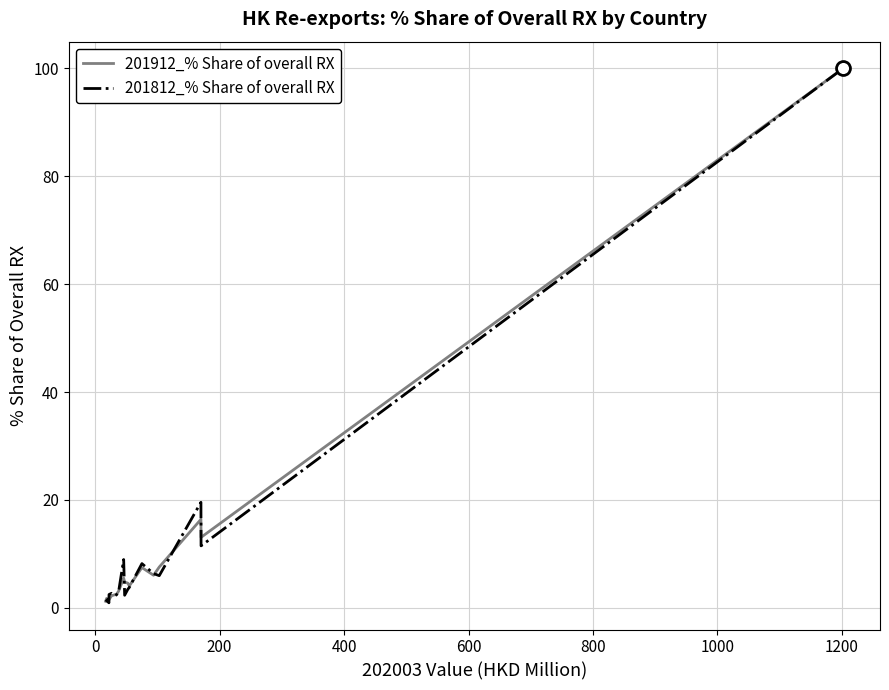

What is the greatest value displayed?

100.0